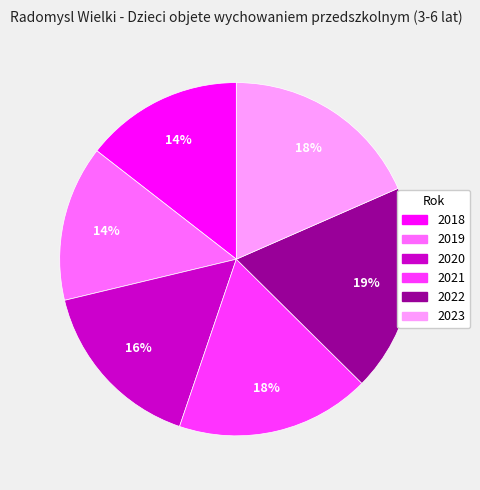

To the nearest percent, what is the difference between the largest and smallest slice percentages?

5%